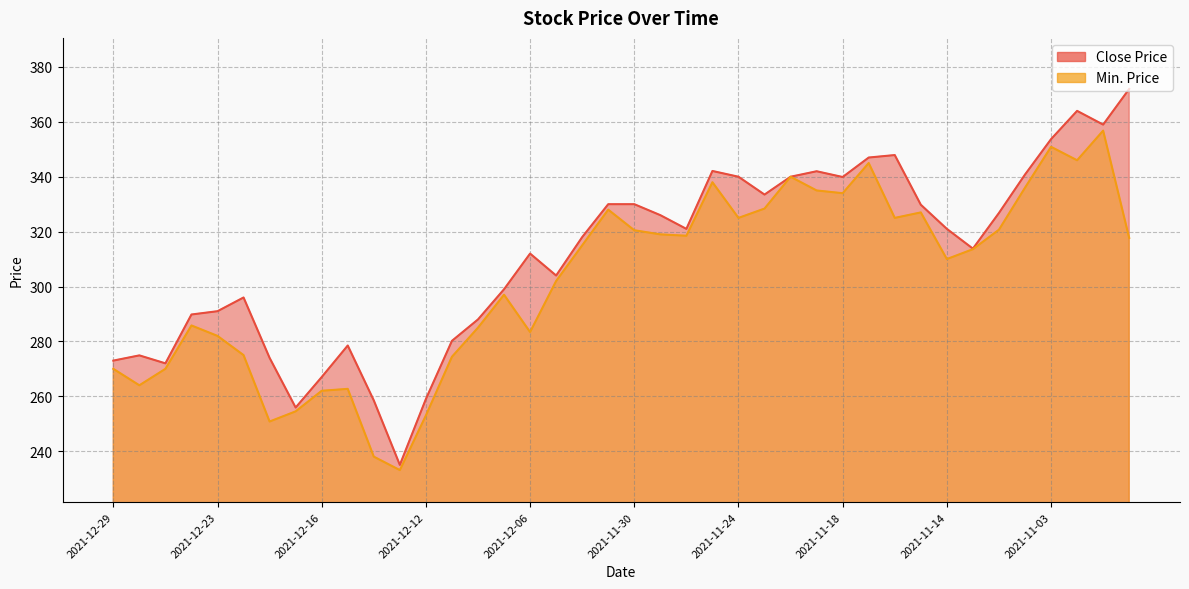

The value of Close Price at 2021-11-24 is 340.0. True or false?

True